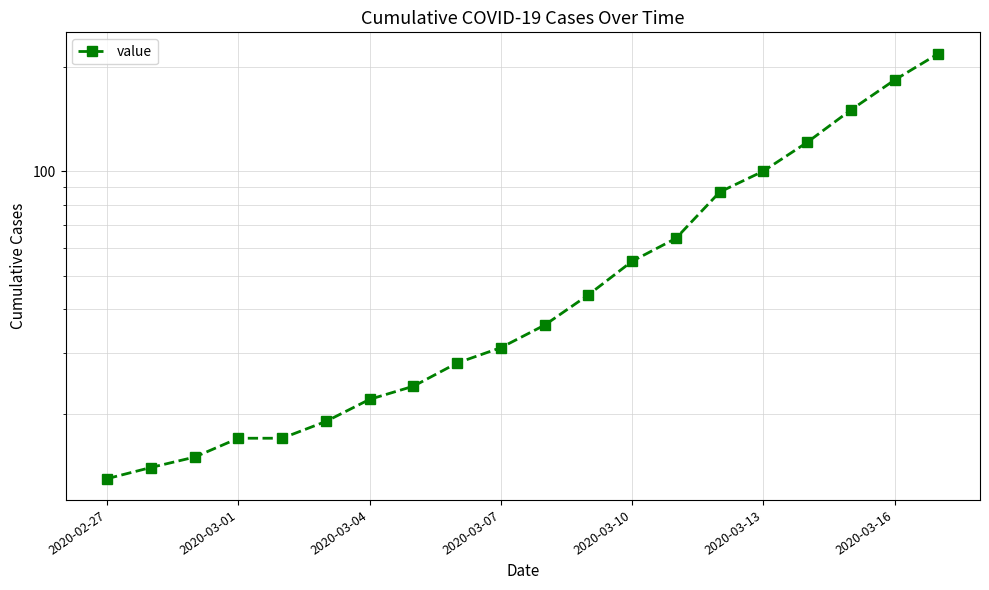

Where does the data first go above 36?

11